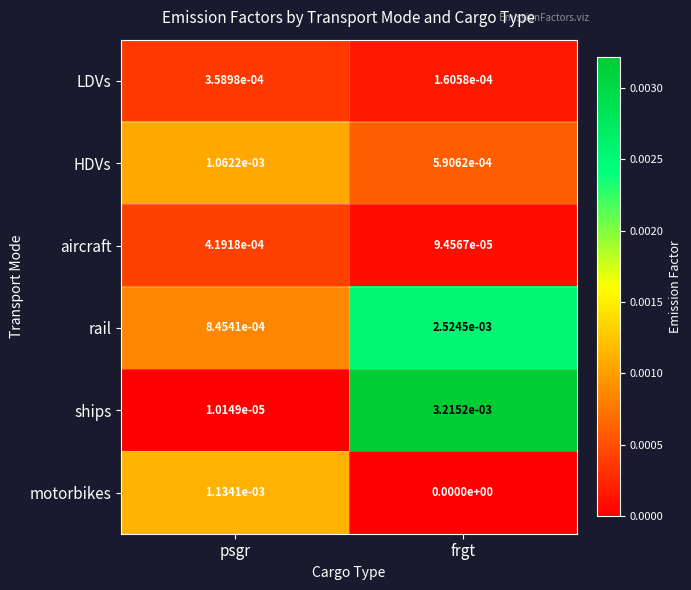

At which category is the sum across all series the highest?

frgt